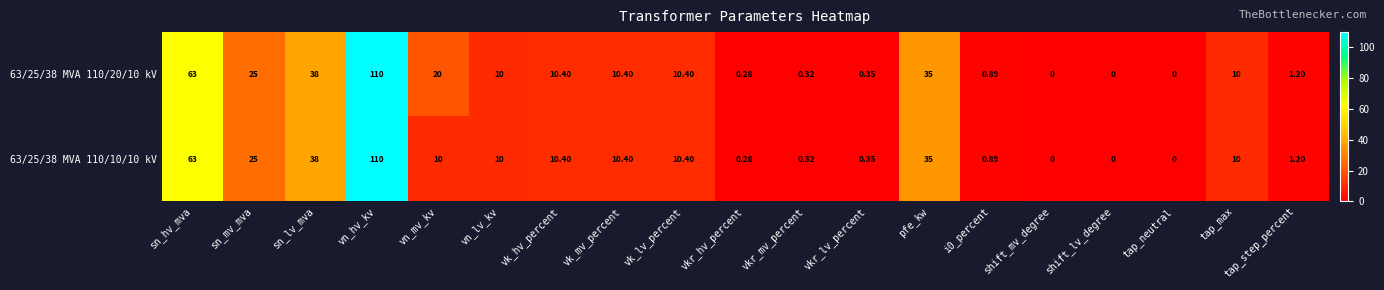

At which label is 63/25/38 MVA 110/10/10 kV closest to 55?

sn_hv_mva